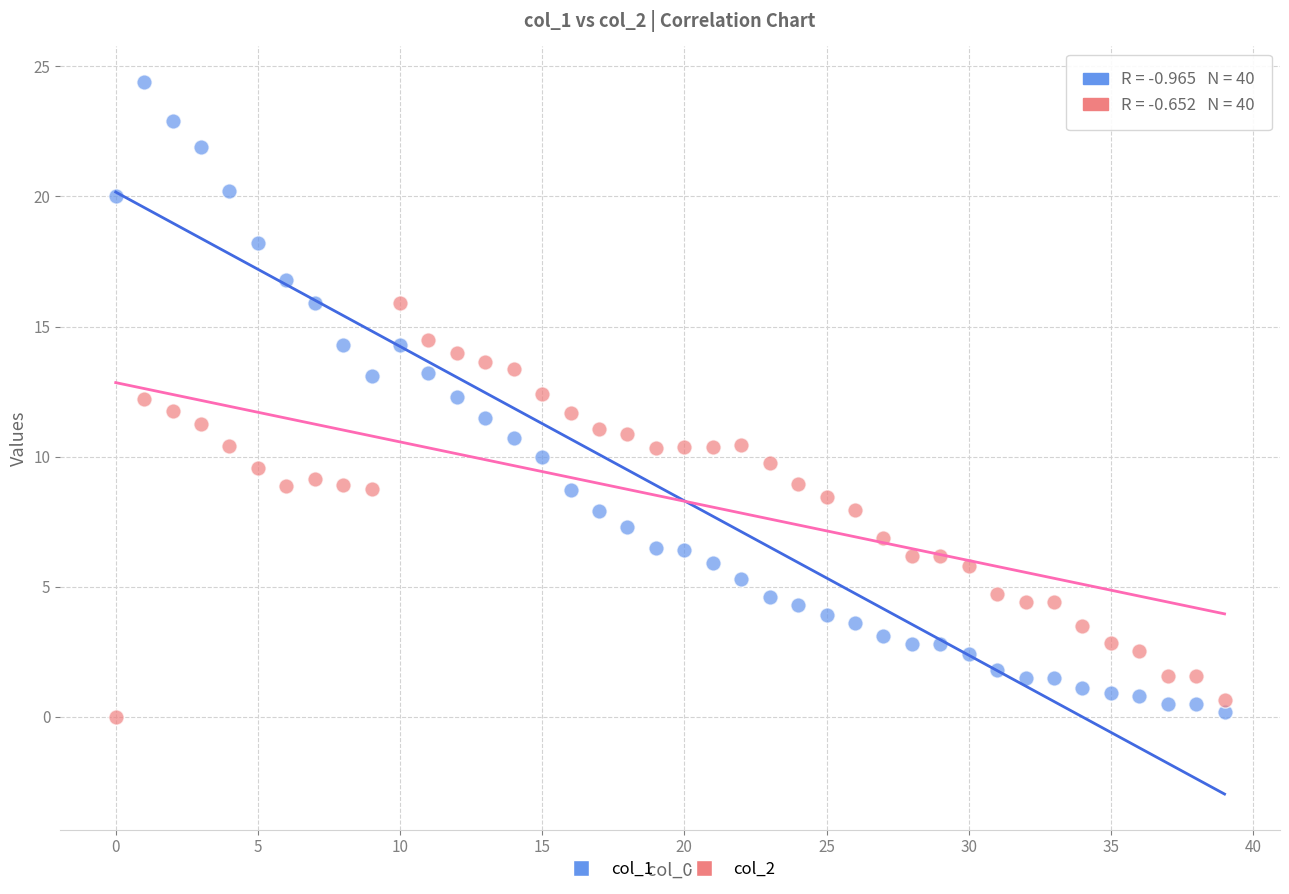

Which series has the widest spread of Y values?

col_1